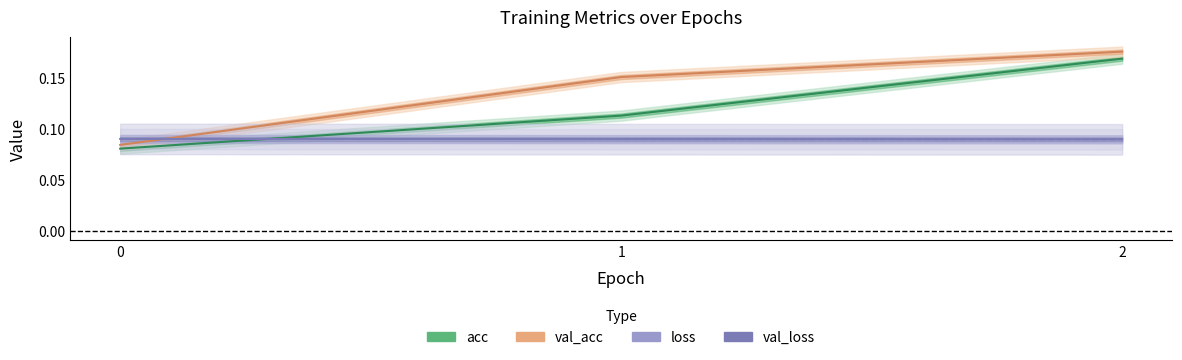

Reading right to left, what are all the values shown in this chart?

acc: 2=0.2	1=0.1	0=0.1
loss: 2=0.1	1=0.1	0=0.1
val_acc: 2=0.2	1=0.2	0=0.1
val_loss: 2=0.1	1=0.1	0=0.1